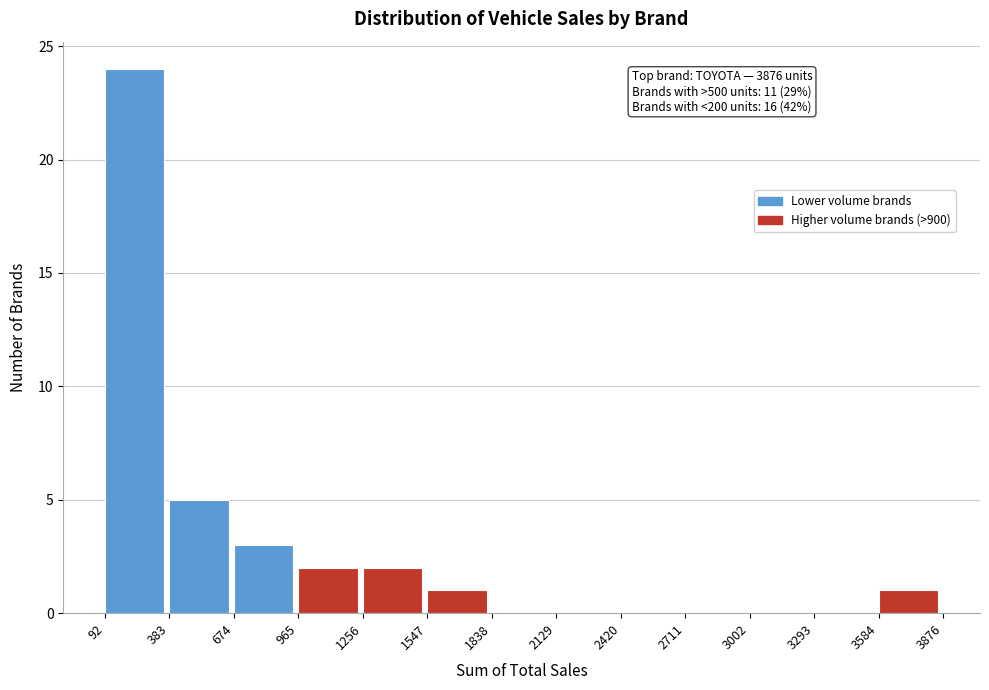

Over which range of the x-axis is the bar tallest?

92 to 383